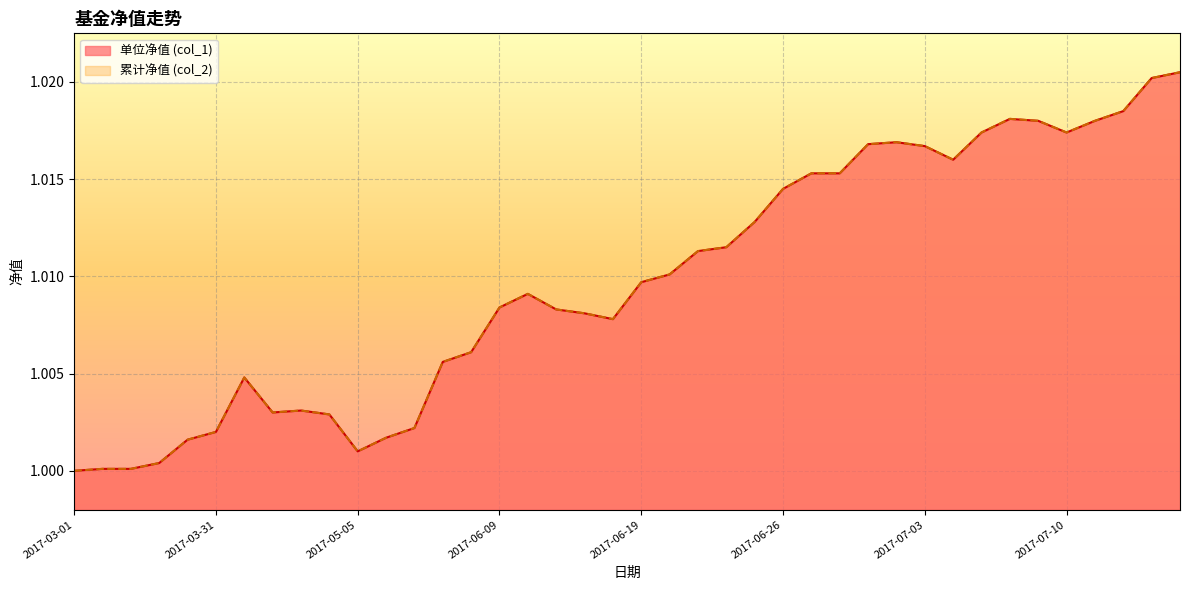

At which label does 单位净值 (col_1) reach its peak?

39